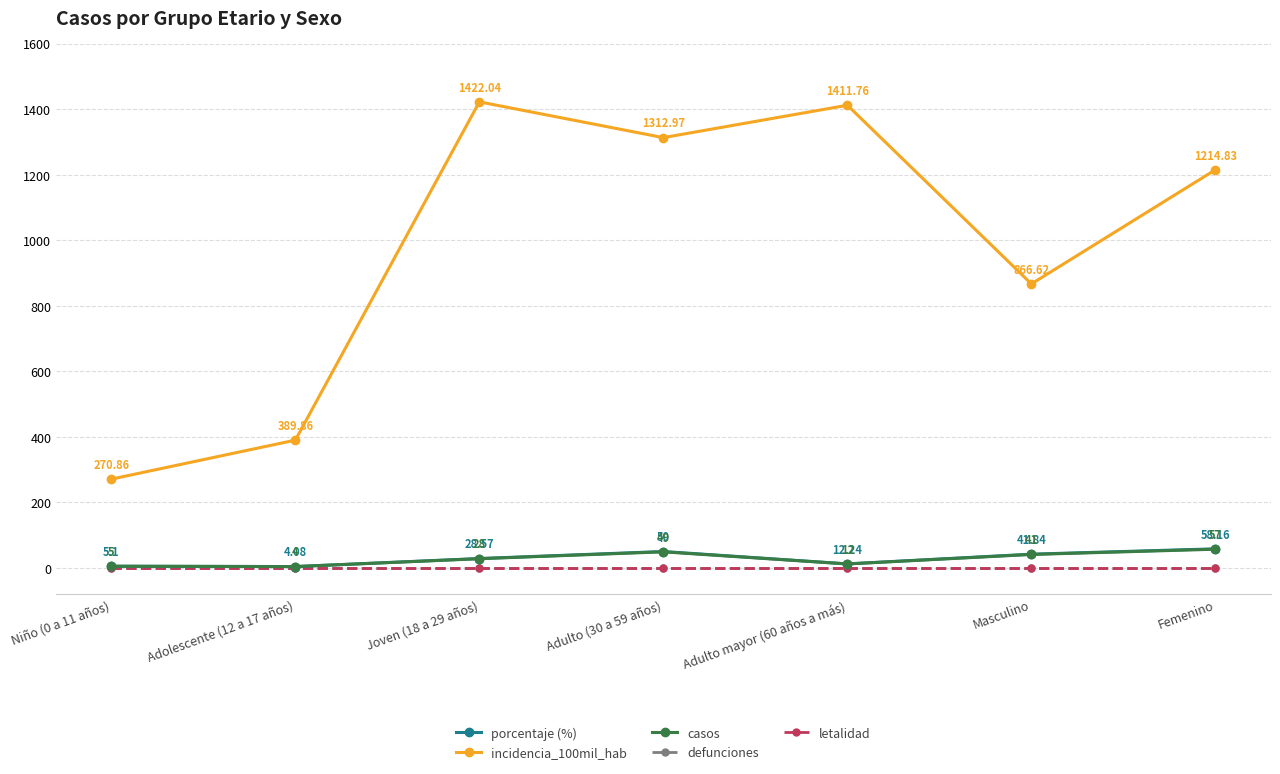

Which series has the largest range (max minus min)?

incidencia_100mil_hab